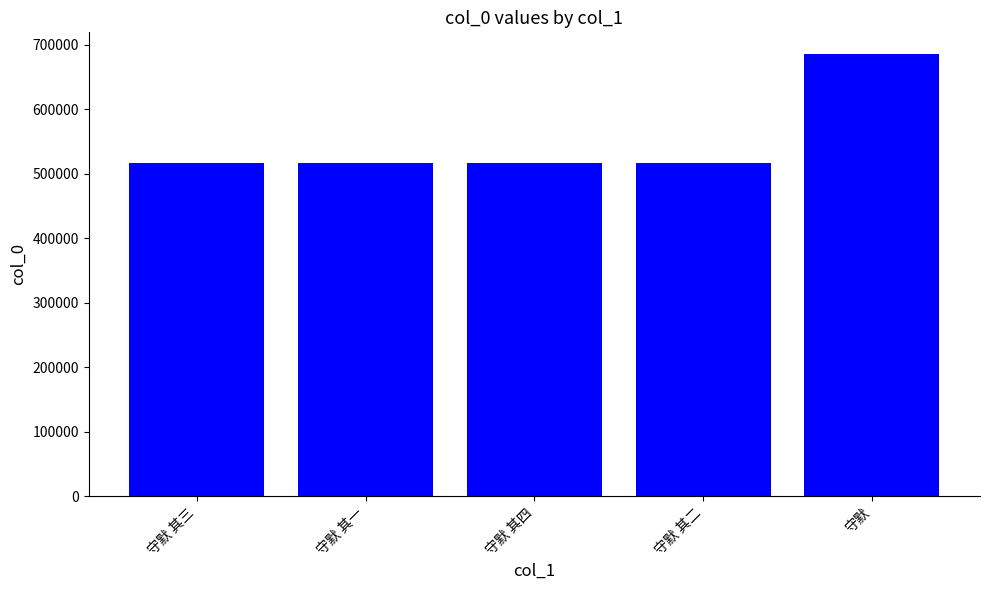

True or false: the data shows 517364 at 守默 其三.

True